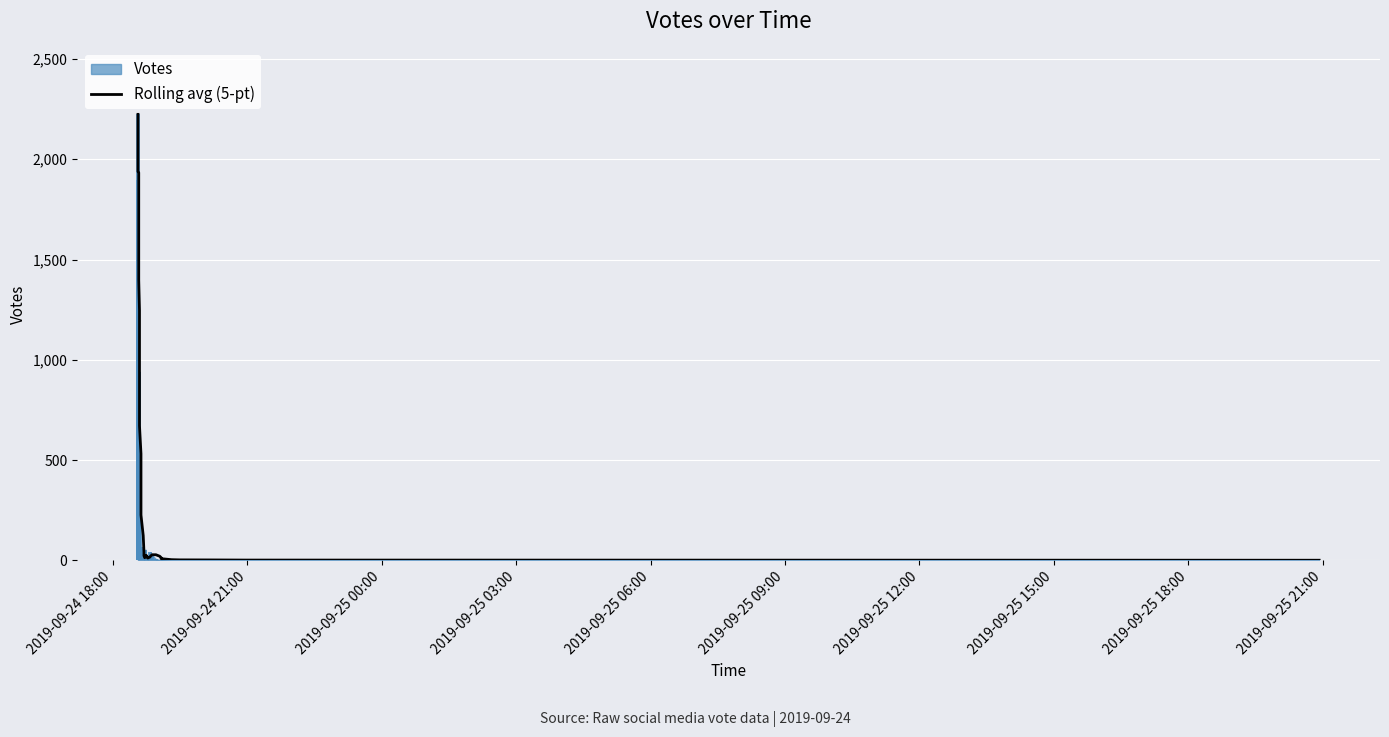

What is the average value?

460.7